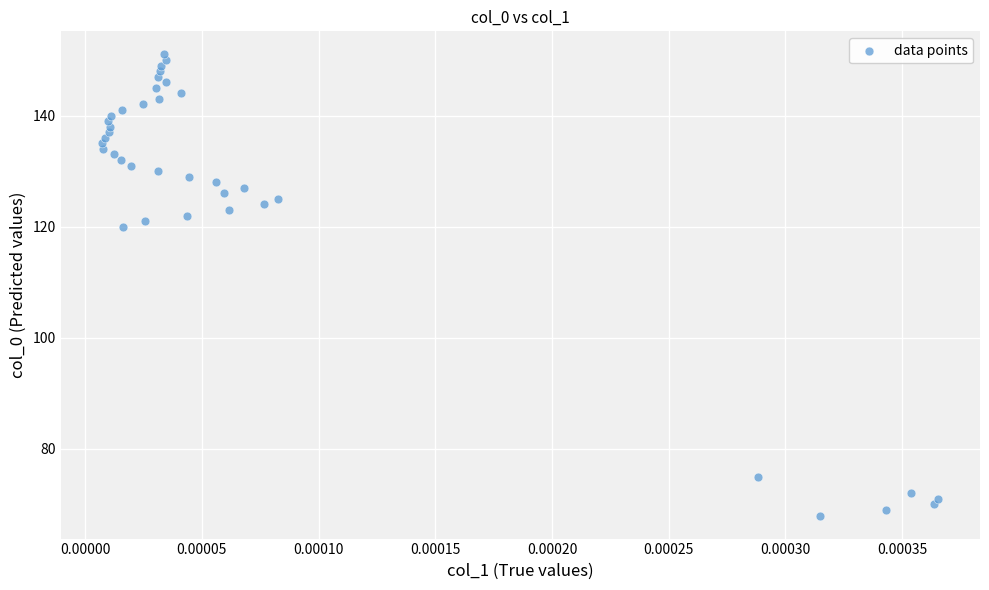

What Y value in the scatter plot is closest to 109?

120